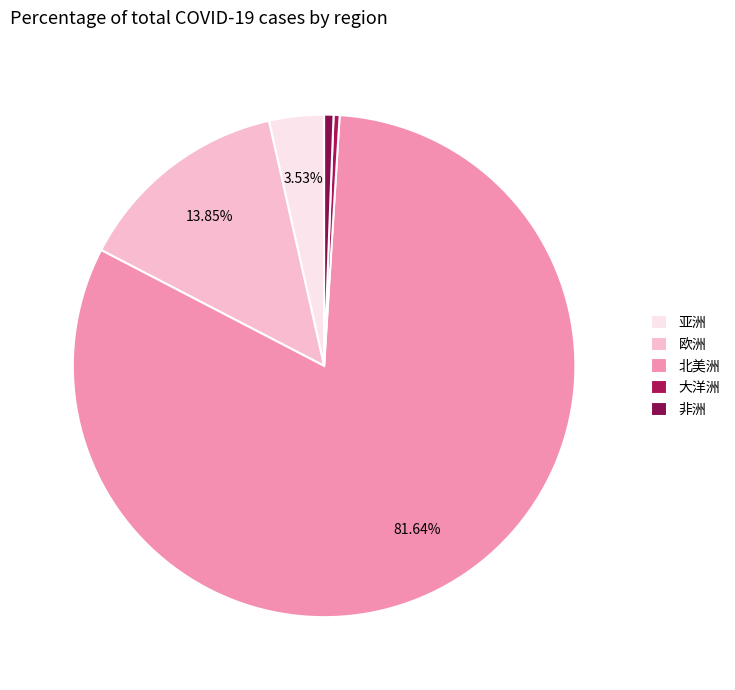

Does 北美洲 account for over 50% of the chart?

Yes